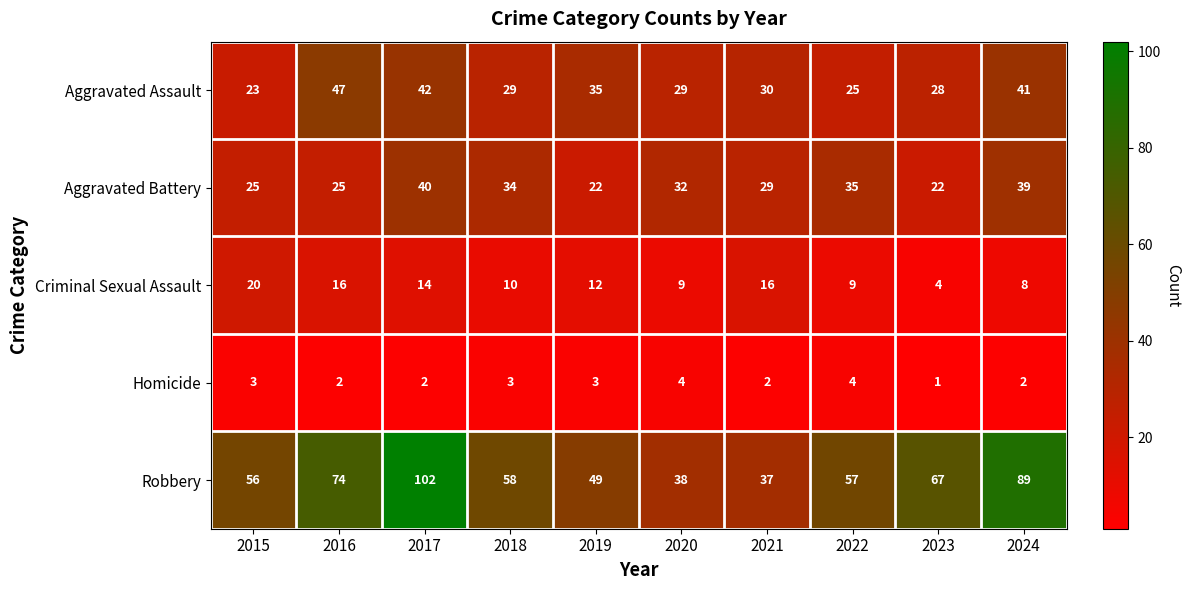

Rank the series at 2019 from lowest to highest value.

Homicide, Criminal Sexual Assault, Aggravated Battery, Aggravated Assault, Robbery